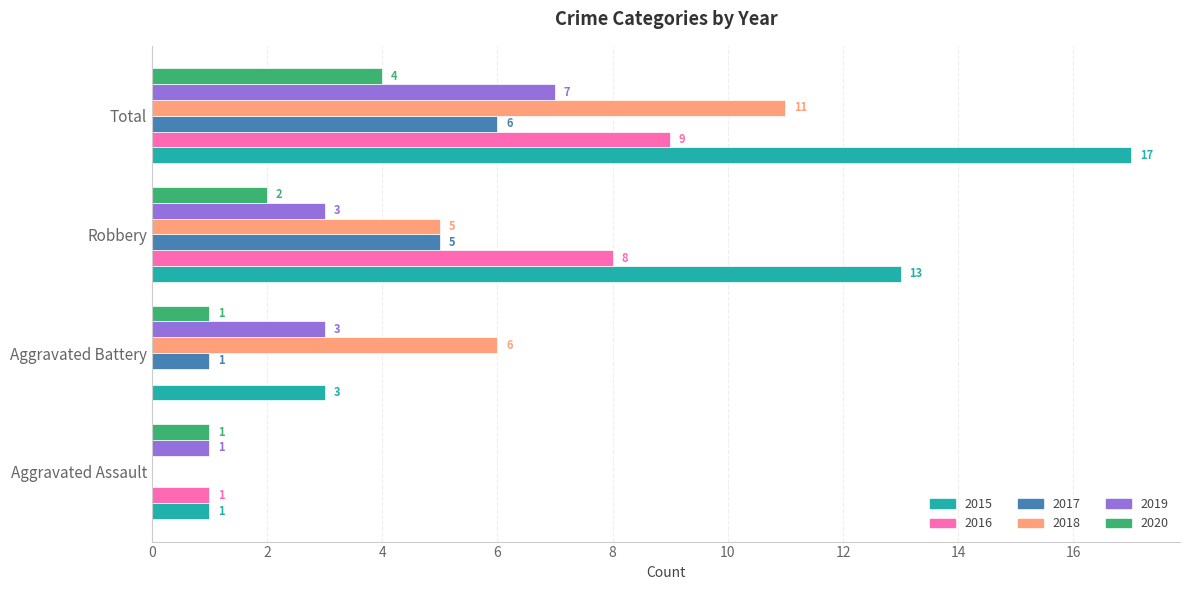

Is the value of 2016 at Aggravated Assault greater than the value of 2017 at Robbery?

No